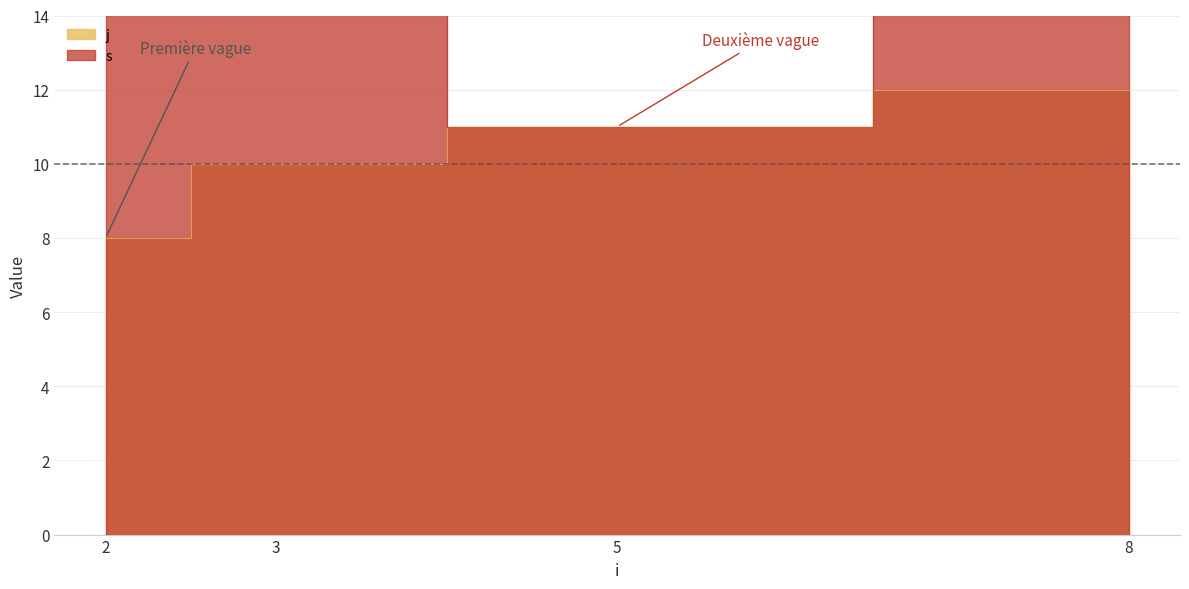

True or false: s has a value of 2 at 3.

False